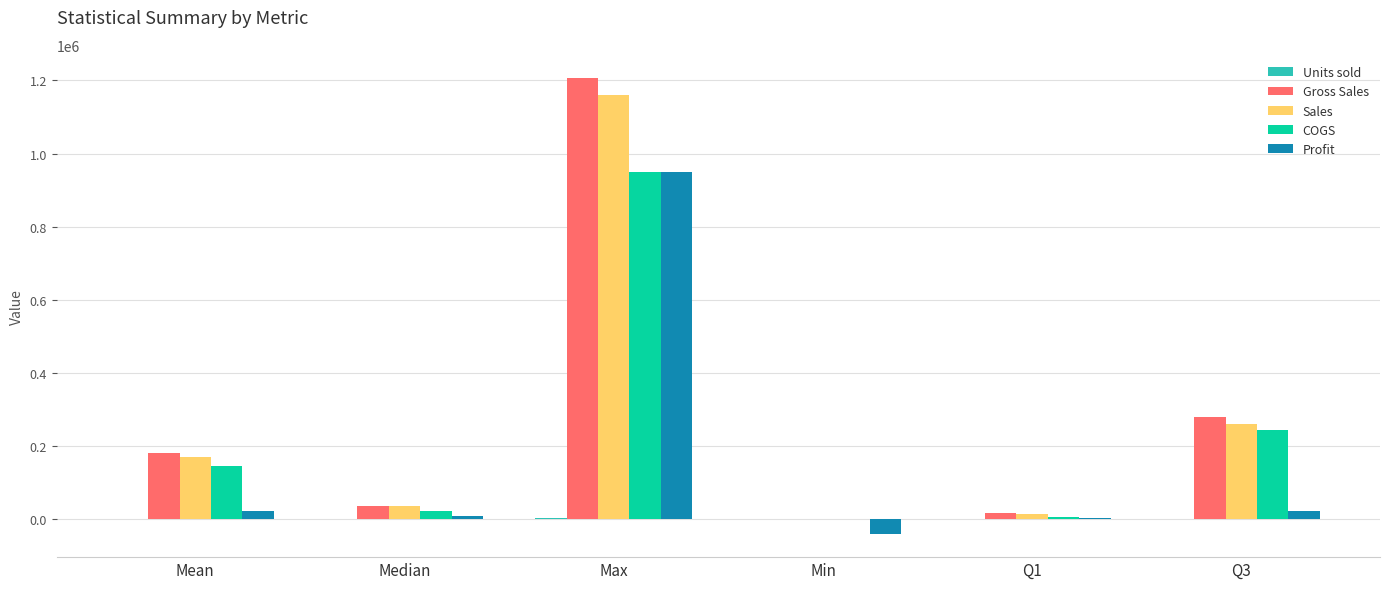

At which category is the sum across all series the highest?

Max